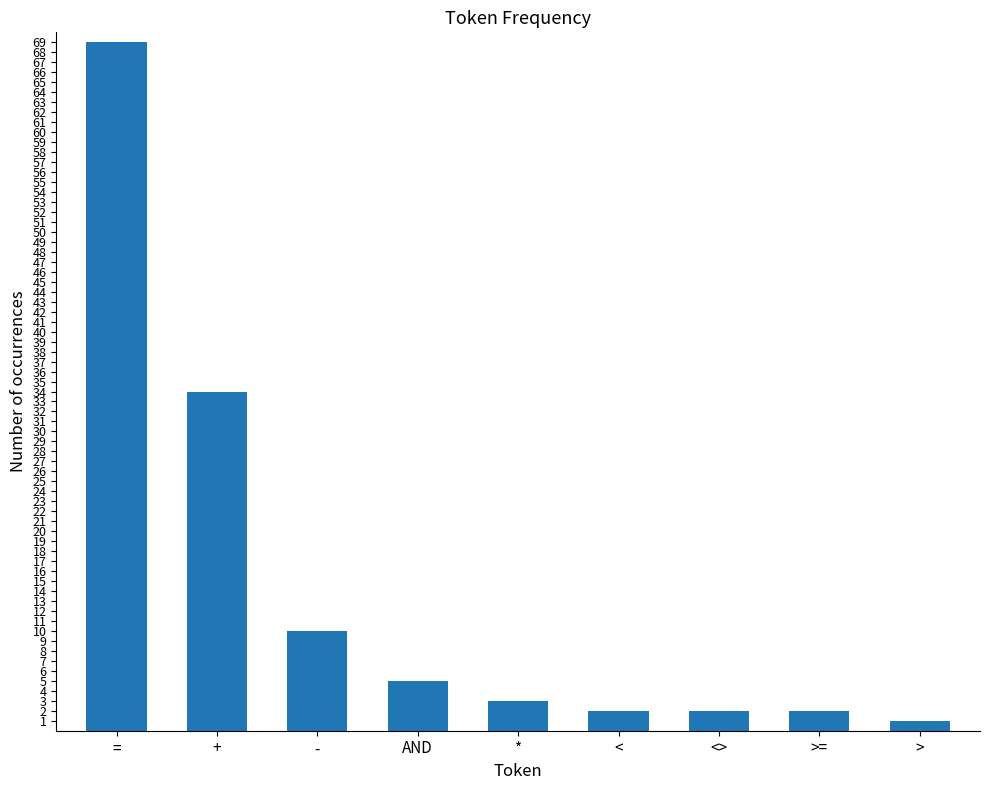

What position from the right is AND?

6